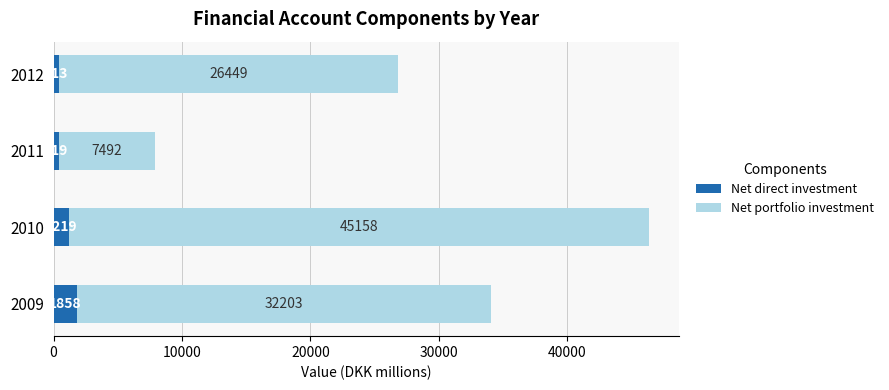

What is the sum of the Net direct investment values at 2011 and 2012?

832